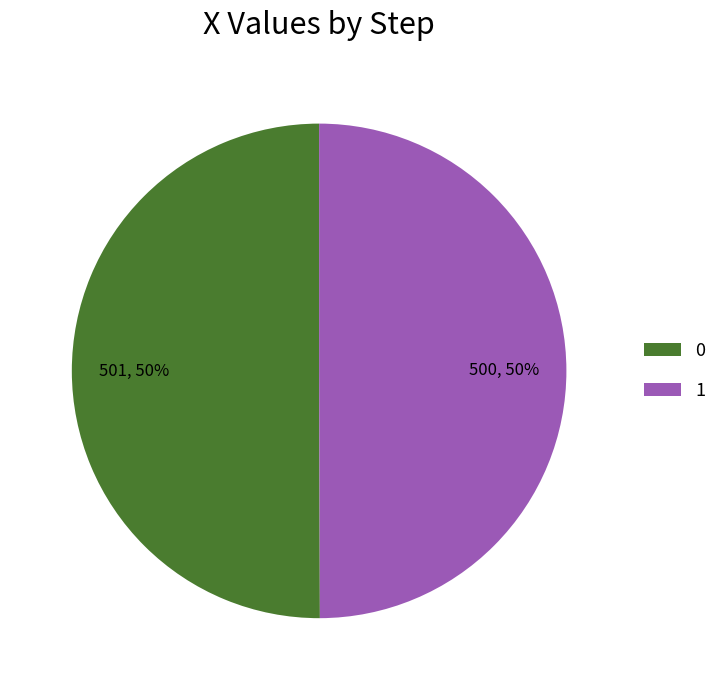

True or false: 1 accounts for 35% of the total.

False